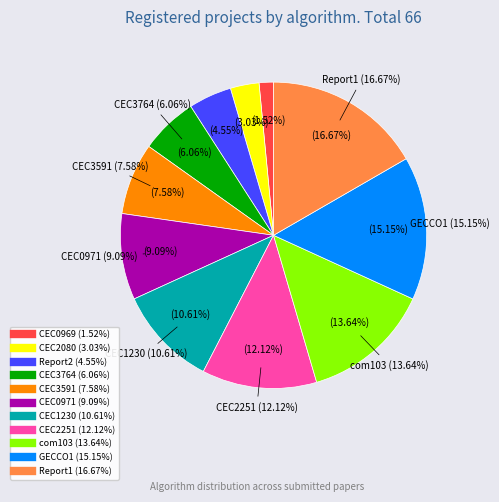

Does CEC3591 account for over 50% of the chart?

No